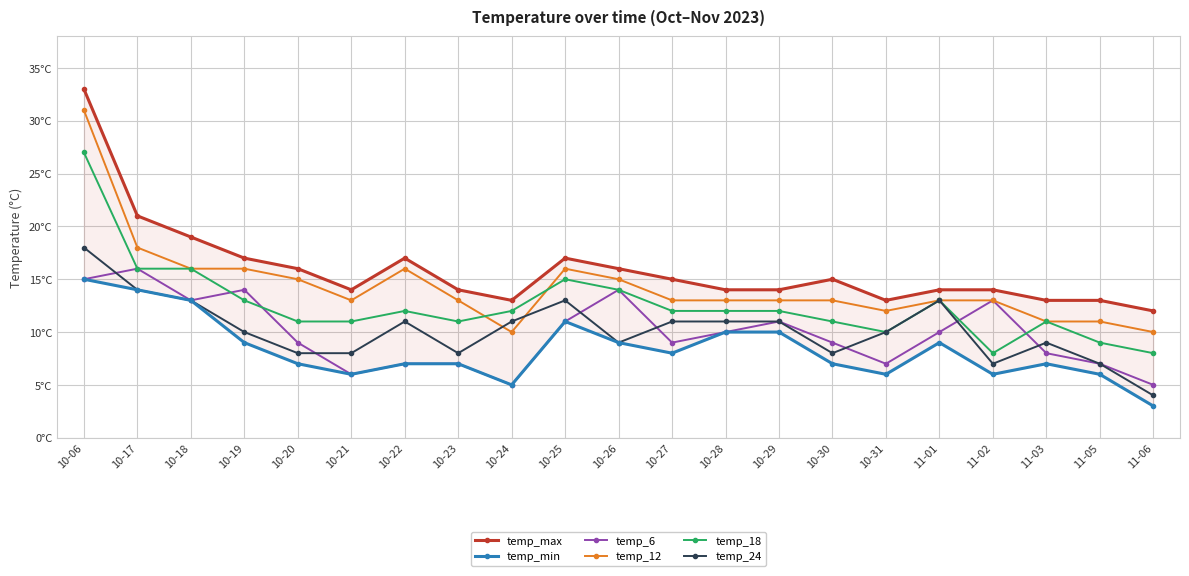

Reading left to right, what are all the values shown in this chart?

temp_max: 33	21	19	17	16	14	17	14	13	17	16	15	14	14	15	13	14	14	13	13	12
temp_min: 15	14	13	9	7	6	7	7	5	11	9	8	10	10	7	6	9	6	7	6	3
temp_6: 15	16	13	14	9	6	7	7	5	11	14	9	10	11	9	7	10	13	8	7	5
temp_12: 31	18	16	16	15	13	16	13	10	16	15	13	13	13	13	12	13	13	11	11	10
temp_18: 27	16	16	13	11	11	12	11	12	15	14	12	12	12	11	10	13	8	11	9	8
temp_24: 18	14	13	10	8	8	11	8	11	13	9	11	11	11	8	10	13	7	9	7	4